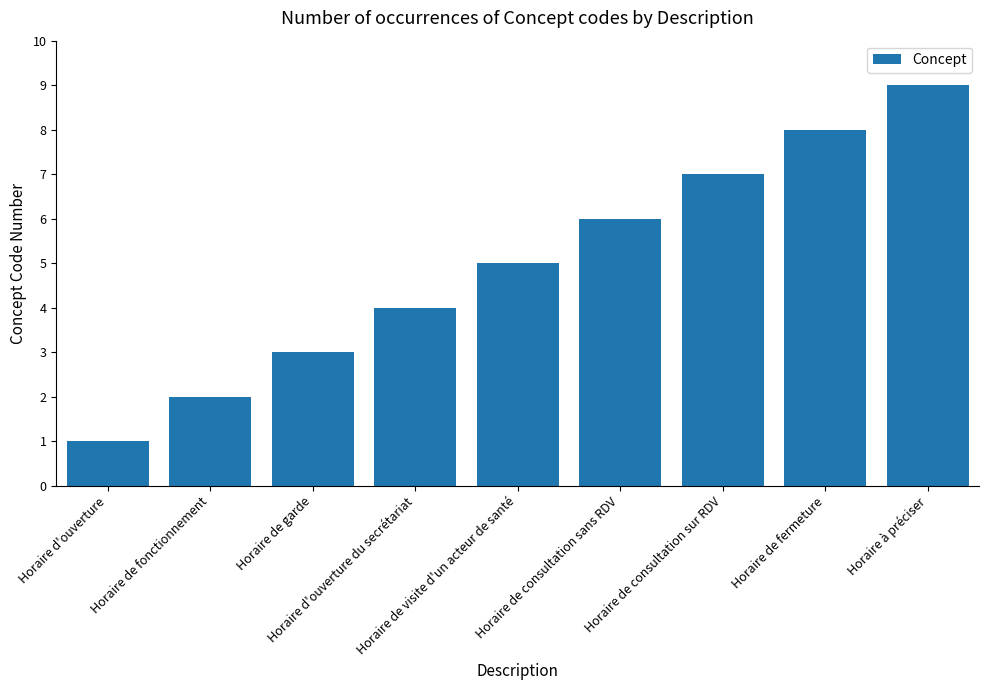

Rank the categories by value from lowest to highest.

Horaire d'ouverture, Horaire de fonctionnement, Horaire de garde, Horaire d'ouverture du secrétariat, Horaire de visite d'un acteur de santé, Horaire de consultation sans RDV, Horaire de consultation sur RDV, Horaire de fermeture, Horaire à préciser